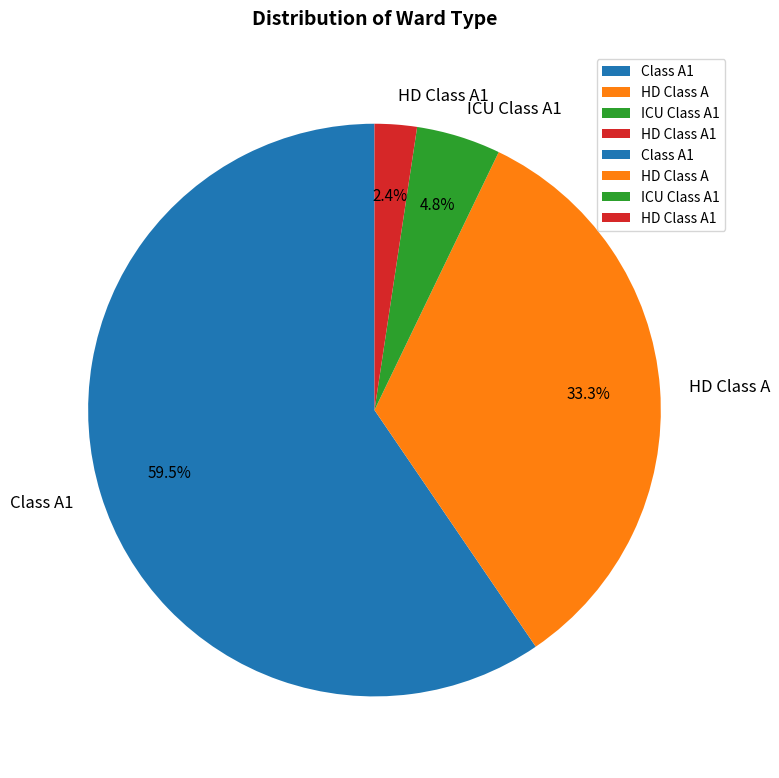

Combined, do ICU Class A1 and HD Class A account for over 50%?

No